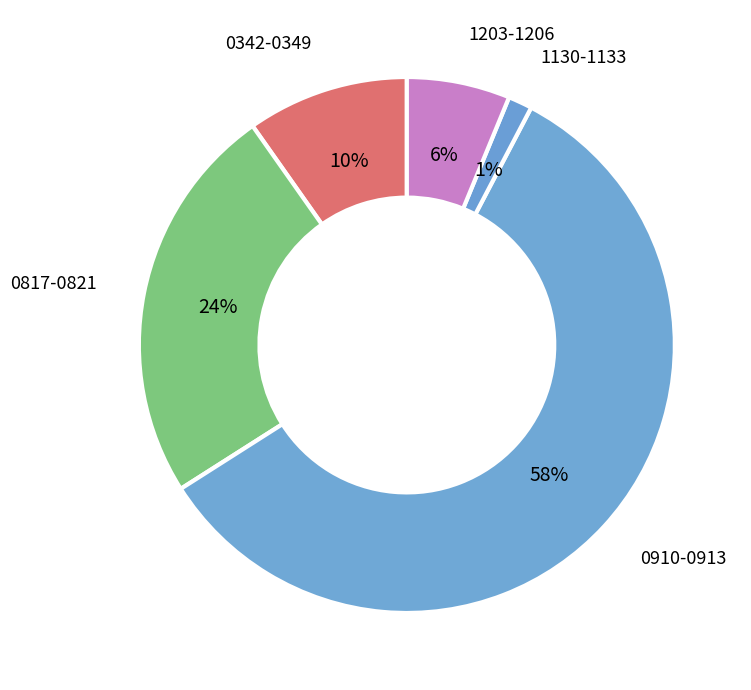

To the nearest percent, what percentage of the pie is 1203-1206?

6%